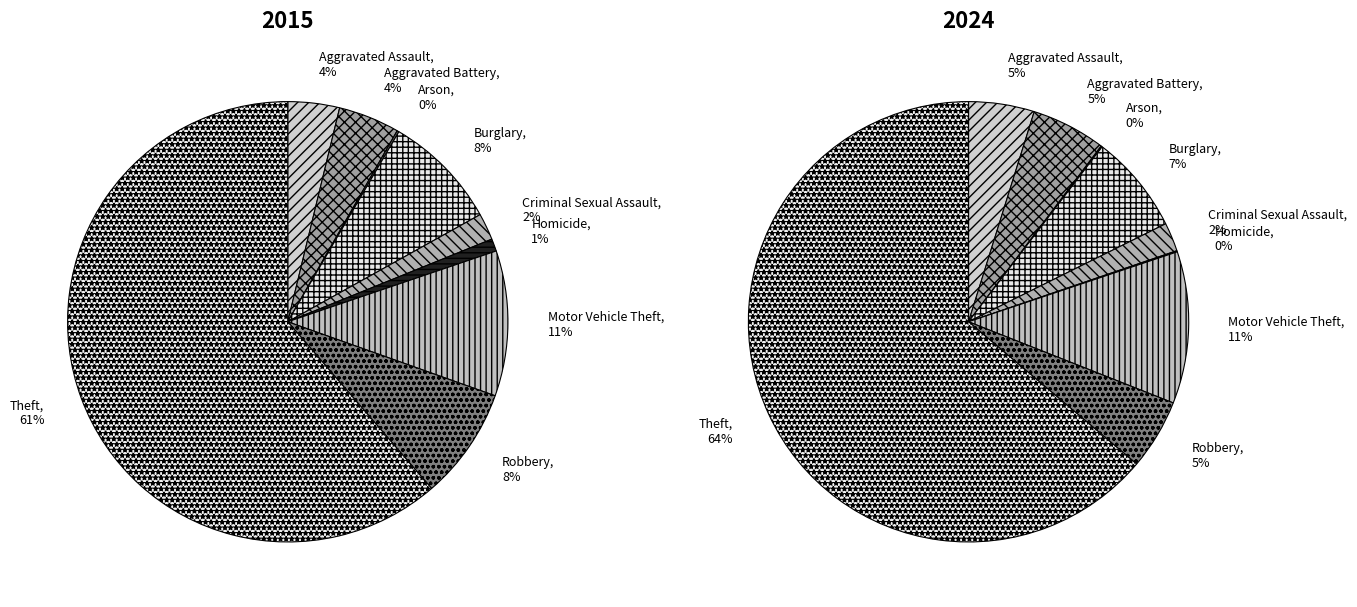

To the nearest percent, what is the combined percentage of Theft and Arson?

61%